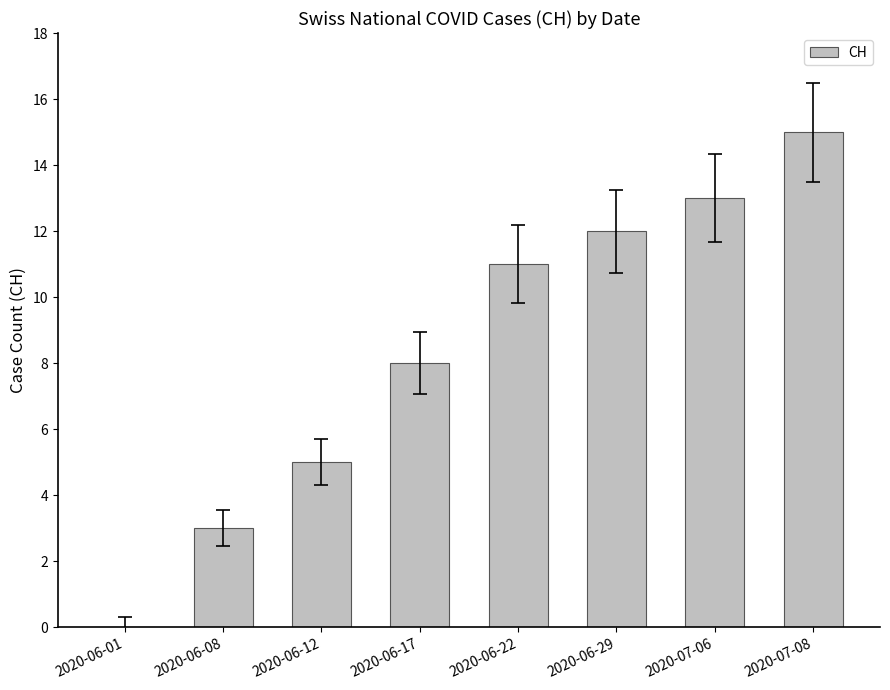

How many distinct data groups are displayed?

1